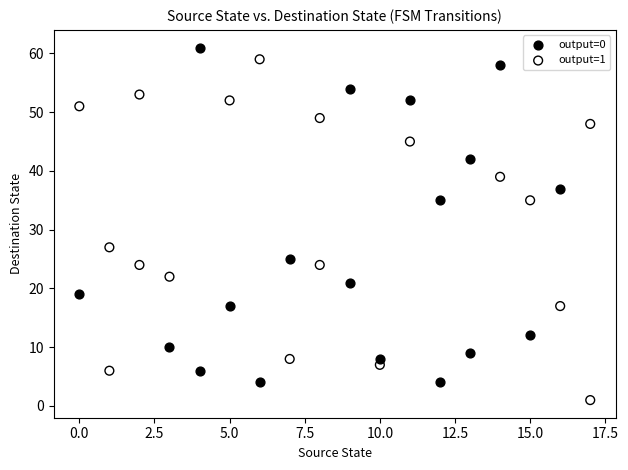

Which series reaches the minimum Y coordinate?

output=1